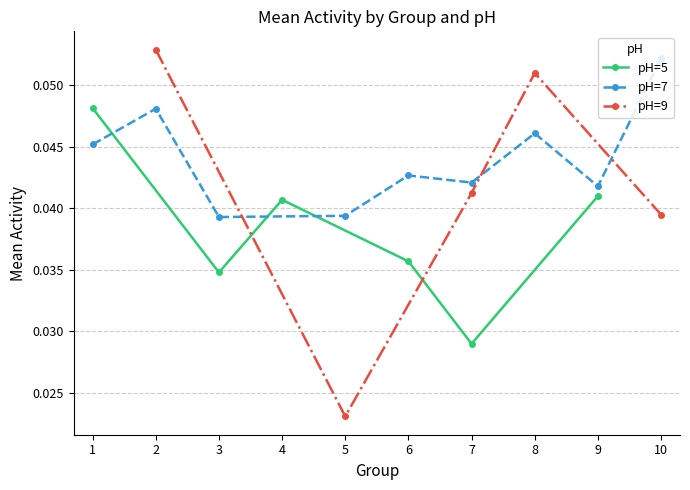

Which series has the largest range (max minus min)?

ph=9